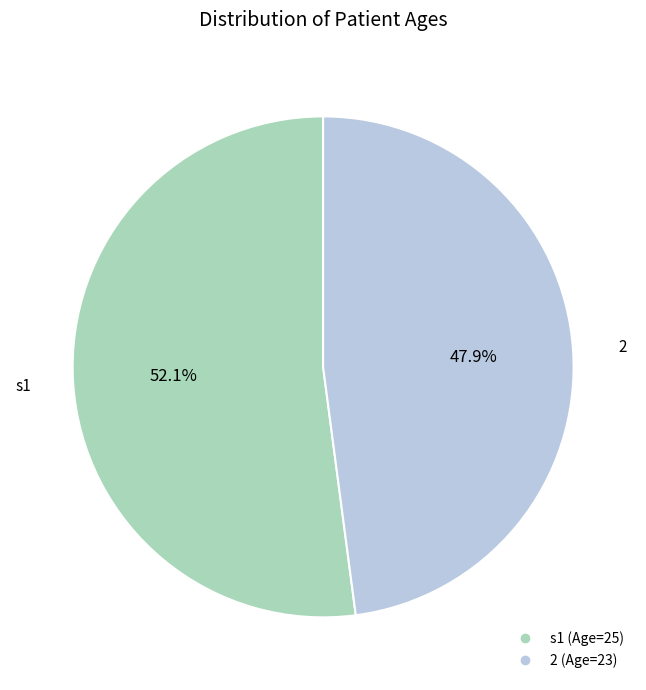

To the nearest percent, what is the average slice percentage?

50%